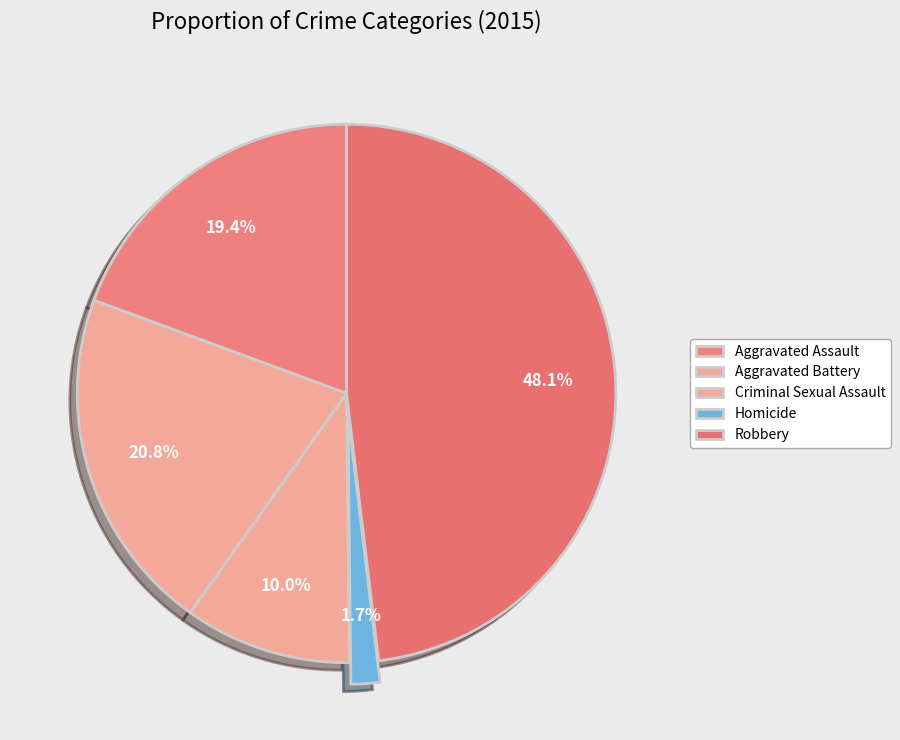

How many segments does this pie chart have?

5